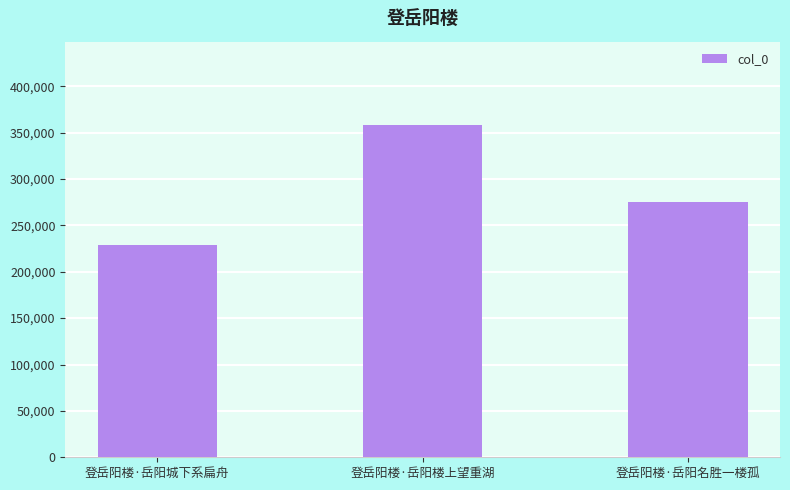

The value at 登岳阳楼·岳阳楼上望重湖 is 358401. True or false?

True